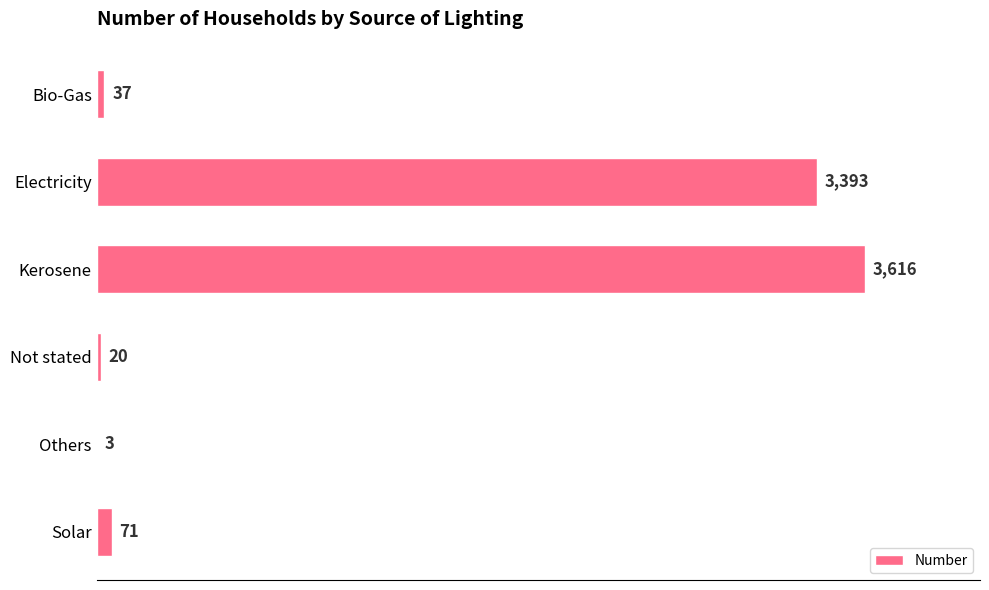

How many categories are shown in the chart?

6